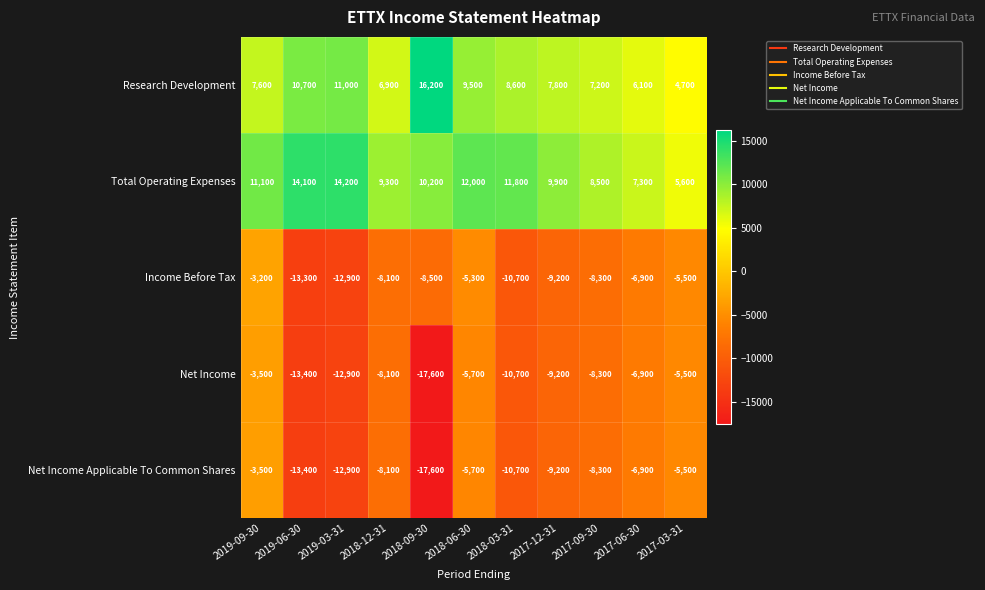

At which label does Net Income Applicable To Common Shares first exceed -8300?

2019-09-30